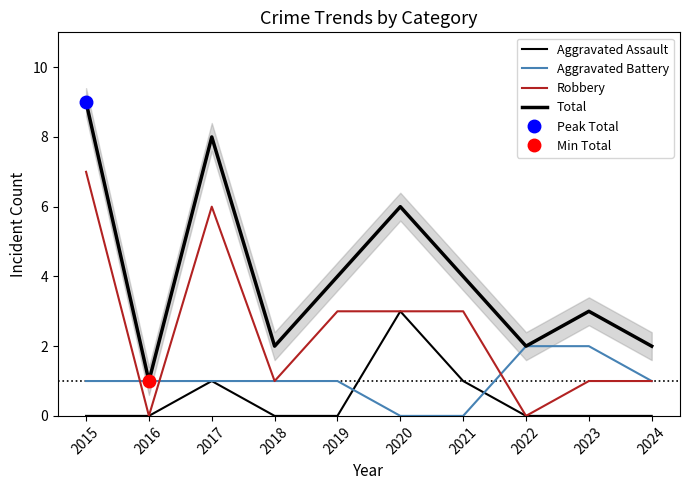

Reading left to right, extract all data points from this chart.

Aggravated Assault: 0	0	1	0	0	3	1	0	0	0
Aggravated Battery: 1	1	1	1	1	0	0	2	2	1
Robbery: 7	0	6	1	3	3	3	0	1	1
Total: 9	1	8	2	4	6	4	2	3	2